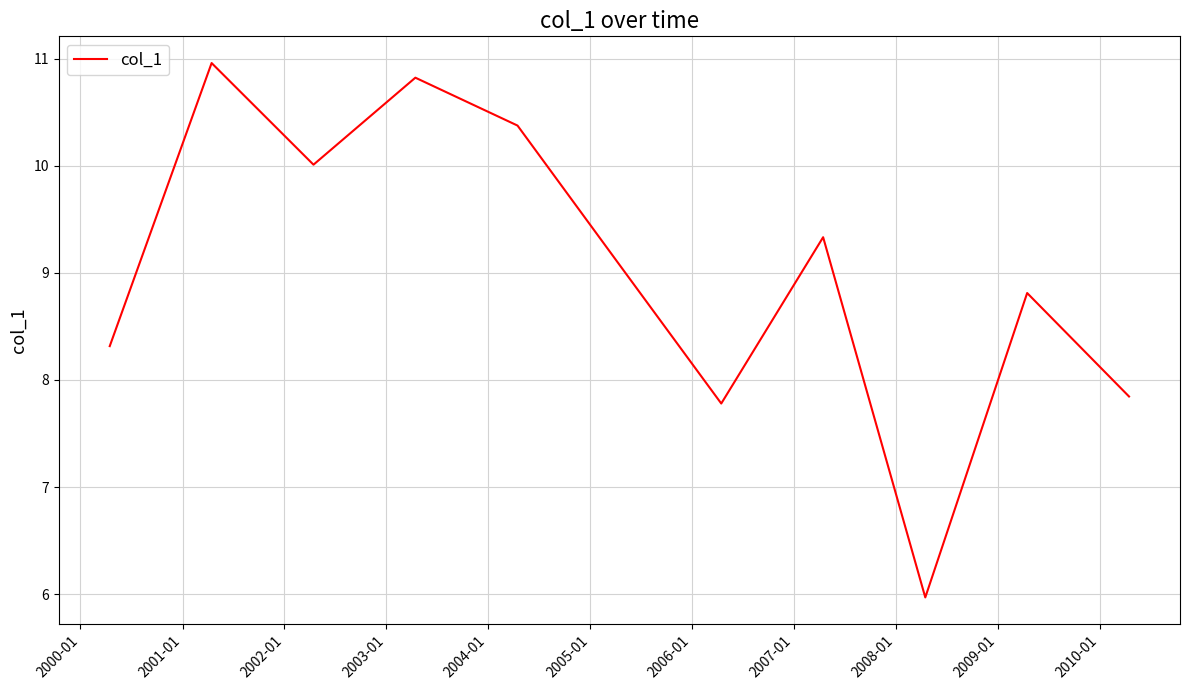

What is the minimum value shown in the chart?

6.0